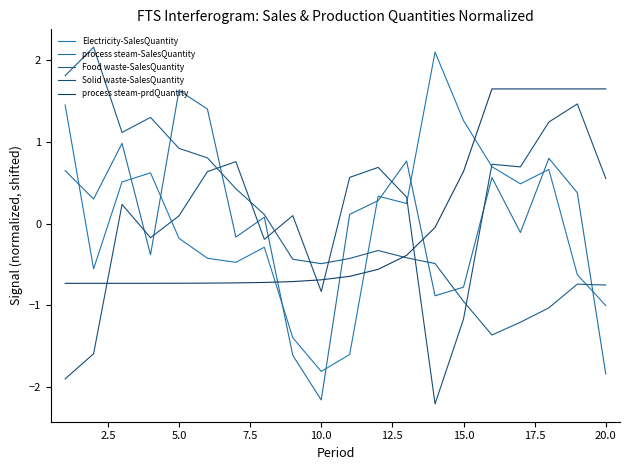

Does the chart have visible grid lines?

No